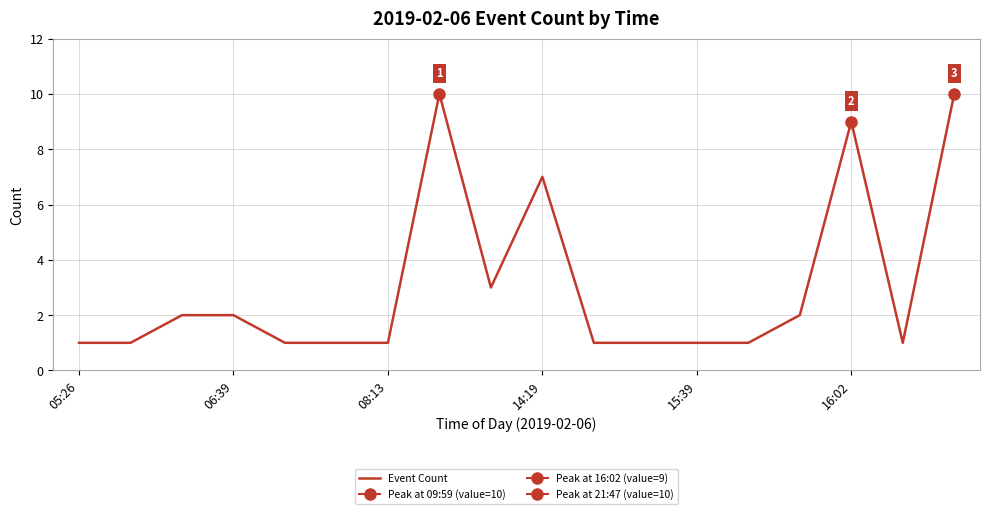

What is the label of the 8th point from the left?

7